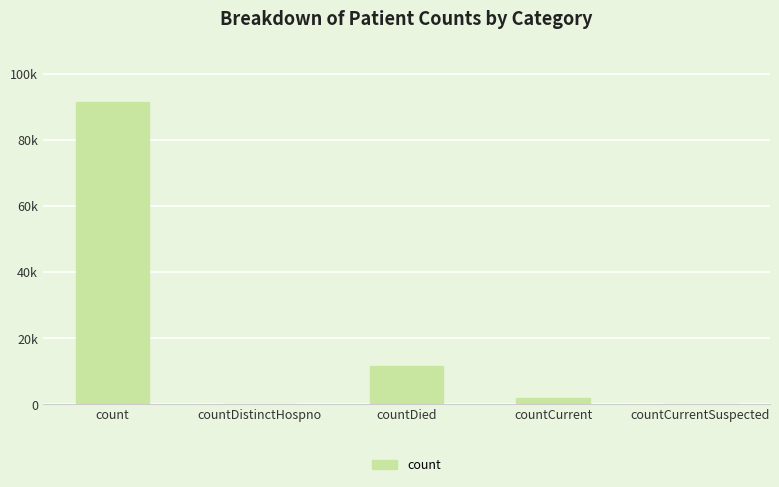

Are the bars horizontal?

No